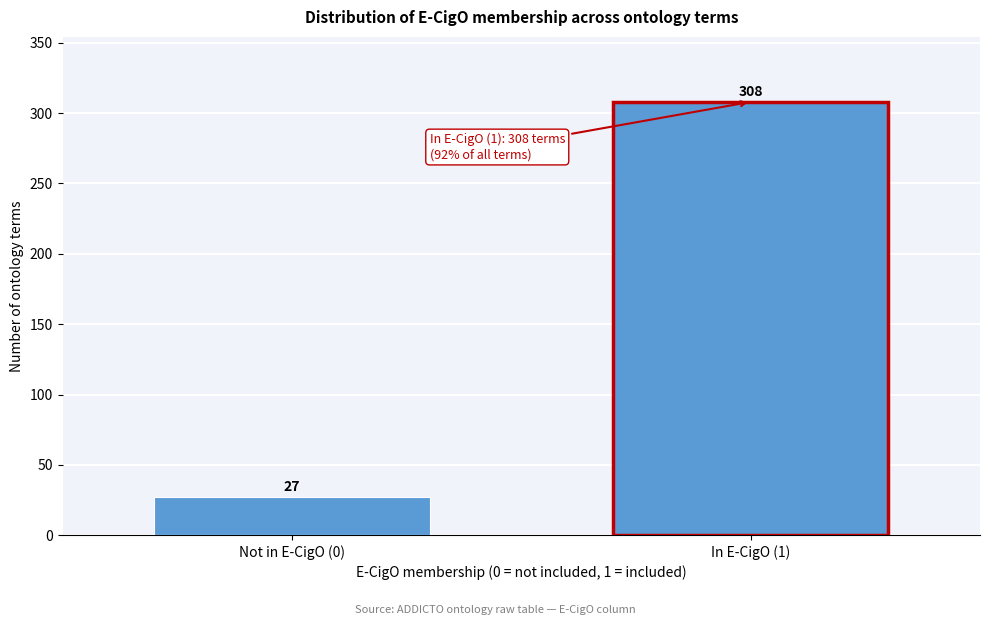

Reading left to right, list all the values displayed in this chart.

27	308